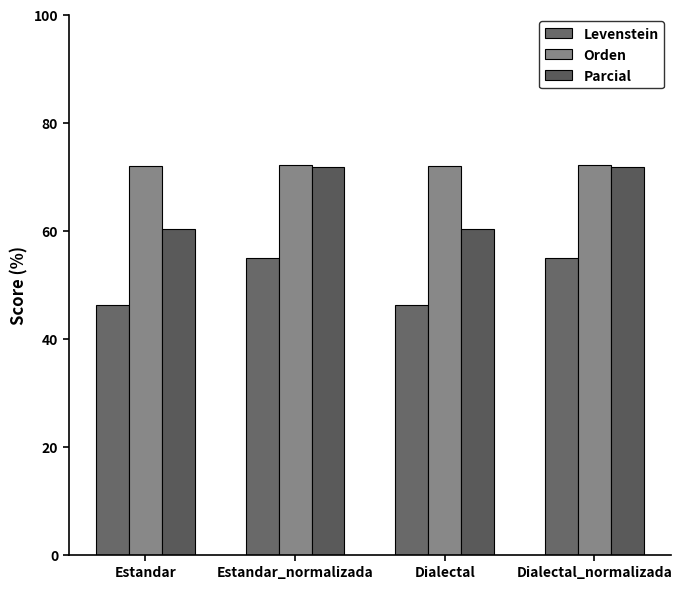

At which label does Parcial first exceed 71?

Estandar_normalizada